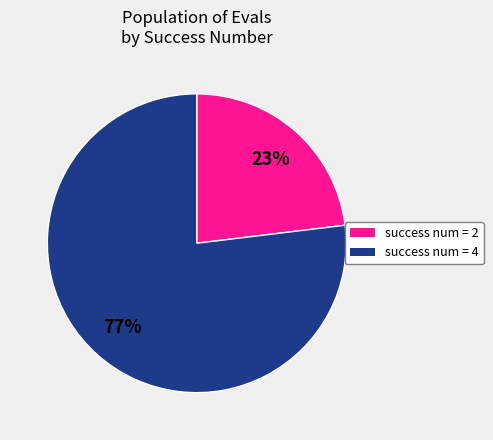

Is there a majority slice in this chart?

Yes